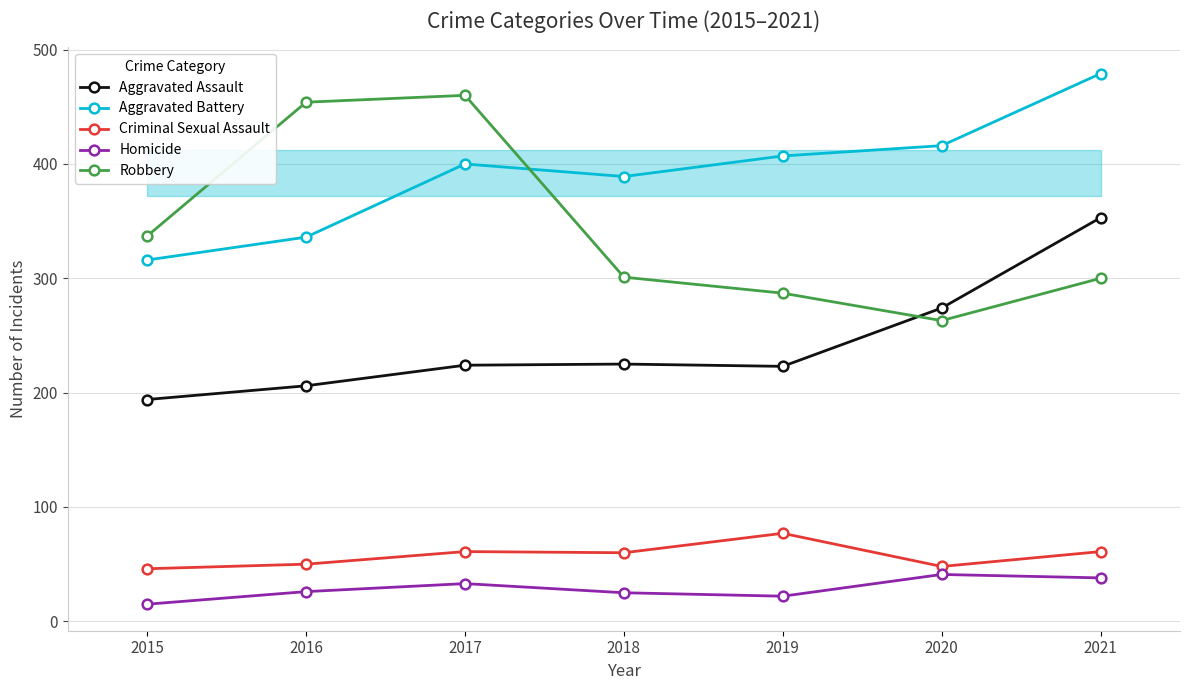

How many distinct data groups are displayed?

5